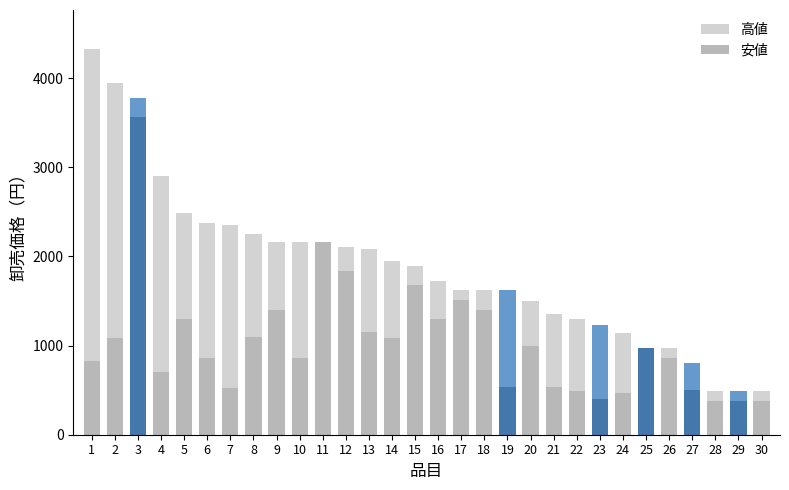

What is the maximum value for 安値?

3564